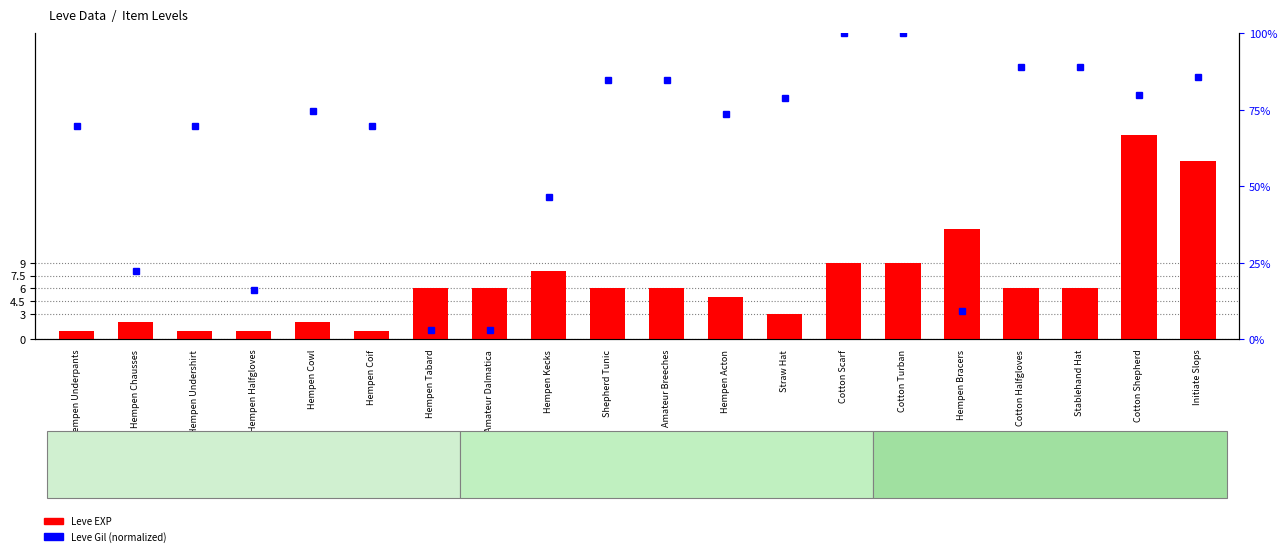

Which label corresponds to the smallest value in the chart?

Hempen Underpants